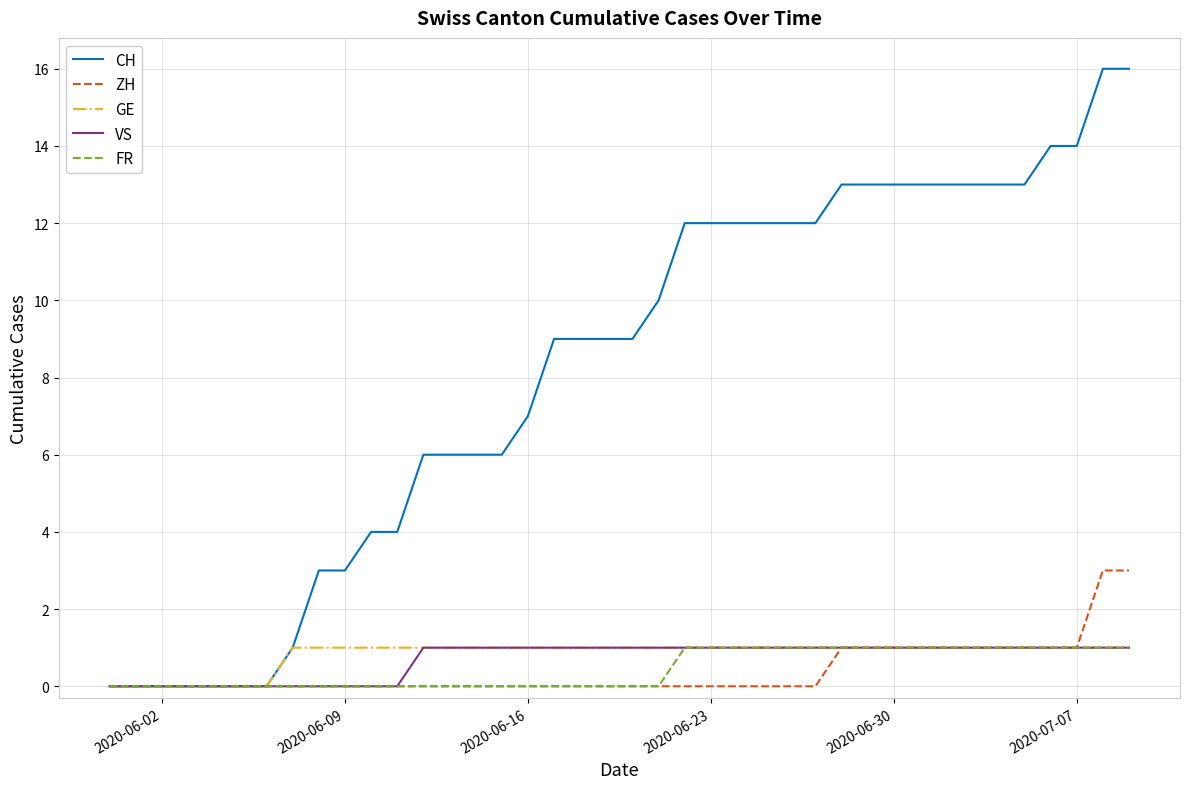

Reading left to right, what are all the values shown in this chart?

CH: 0	0	0	0	0	0	0	1	3	3	4	4	6	6	6	6	7	9	9	9	9	10	12	12	12	12	12	12	13	13	13	13	13	13	13	13	14	14	16	16
ZH: 0	0	0	0	0	0	0	0	0	0	0	0	0	0	0	0	0	0	0	0	0	0	0	0	0	0	0	0	1	1	1	1	1	1	1	1	1	1	3	3
GE: 0	0	0	0	0	0	0	1	1	1	1	1	1	1	1	1	1	1	1	1	1	1	1	1	1	1	1	1	1	1	1	1	1	1	1	1	1	1	1	1
VS: 0	0	0	0	0	0	0	0	0	0	0	0	1	1	1	1	1	1	1	1	1	1	1	1	1	1	1	1	1	1	1	1	1	1	1	1	1	1	1	1
FR: 0	0	0	0	0	0	0	0	0	0	0	0	0	0	0	0	0	0	0	0	0	0	1	1	1	1	1	1	1	1	1	1	1	1	1	1	1	1	1	1